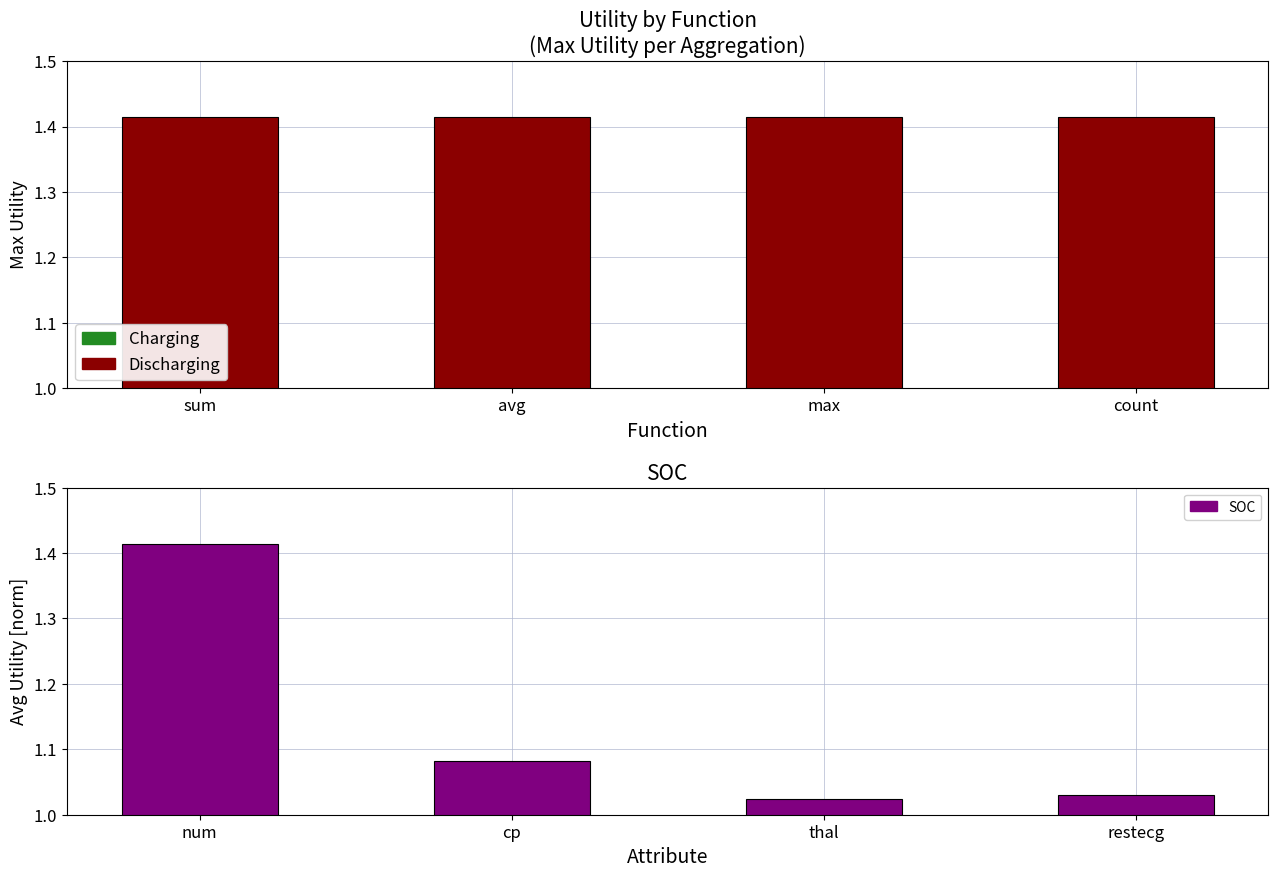

Rank the series by their maximum value, from lowest to highest.

Max Utility, SOC